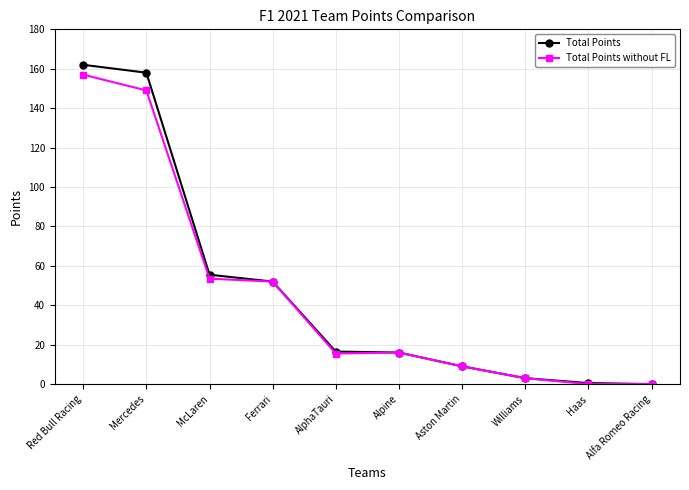

Between Aston Martin and Haas, which series saw the biggest shift?

Total Points without FL